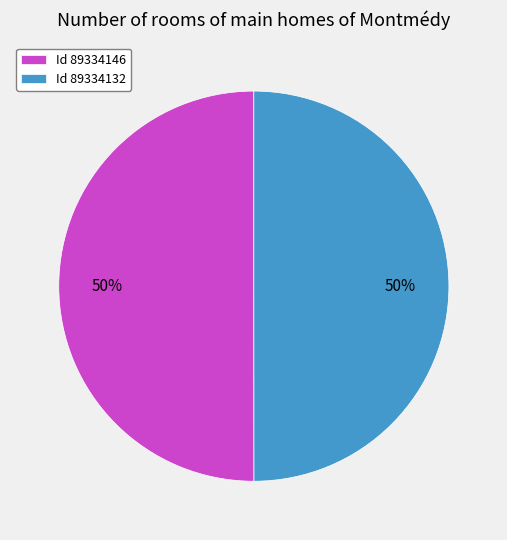

How many slices are in this pie chart?

2